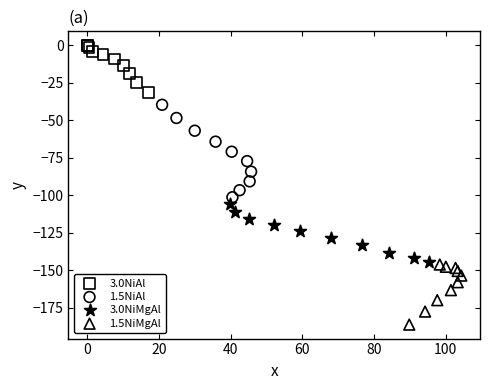

Which series contains the lowest Y value?

1.5NiMgAl